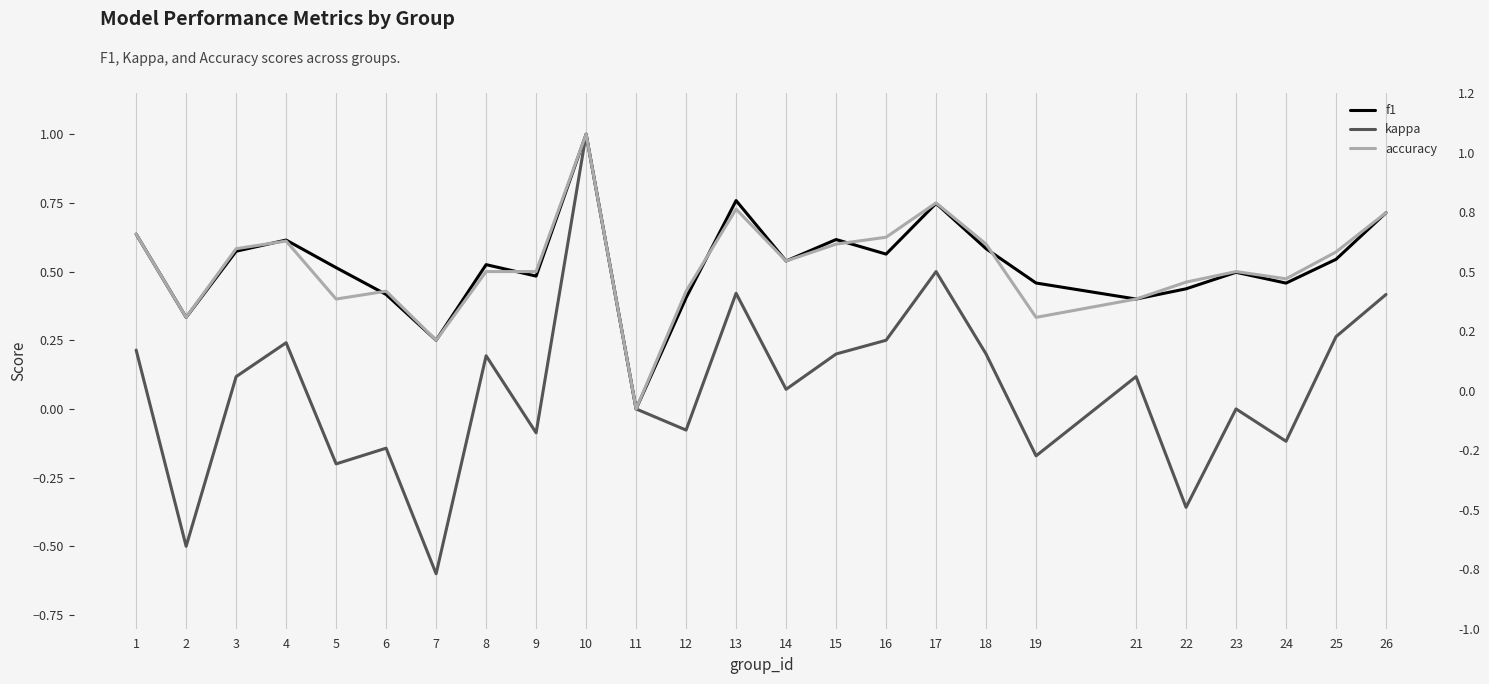

At which category does f1 reach its first local valley?

2